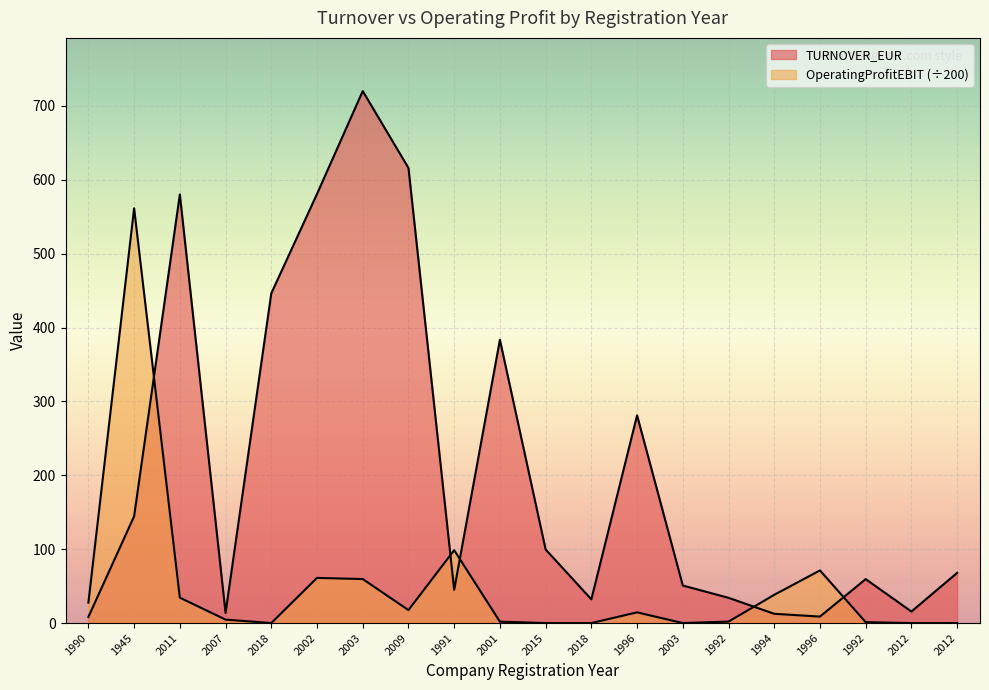

Where does the TURNOVER_EUR series first go above 67?

1945